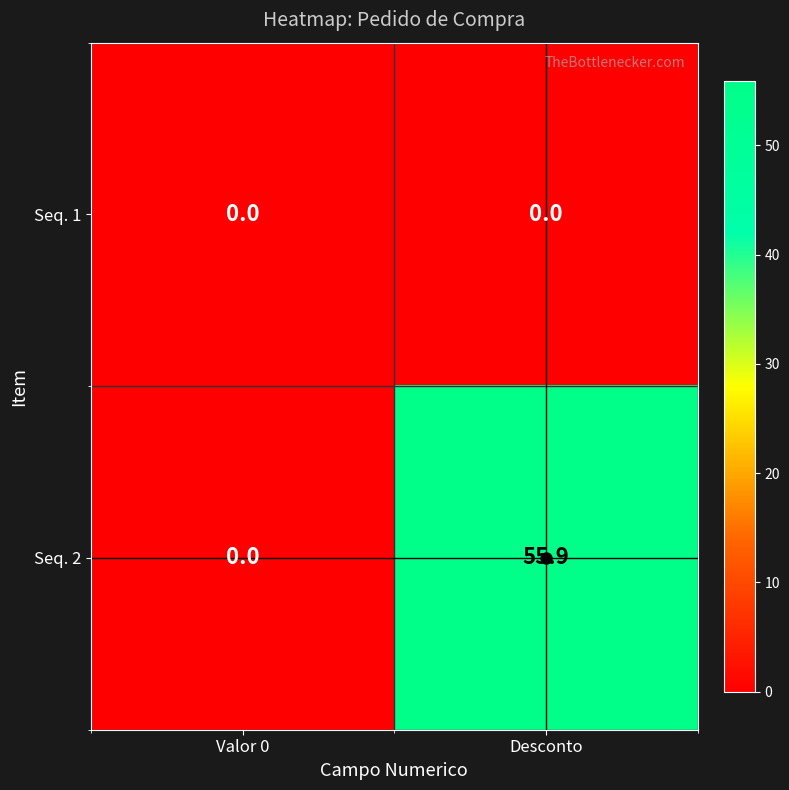

Is it true that Seq. 2 equals 0.0 at Valor 0?

True